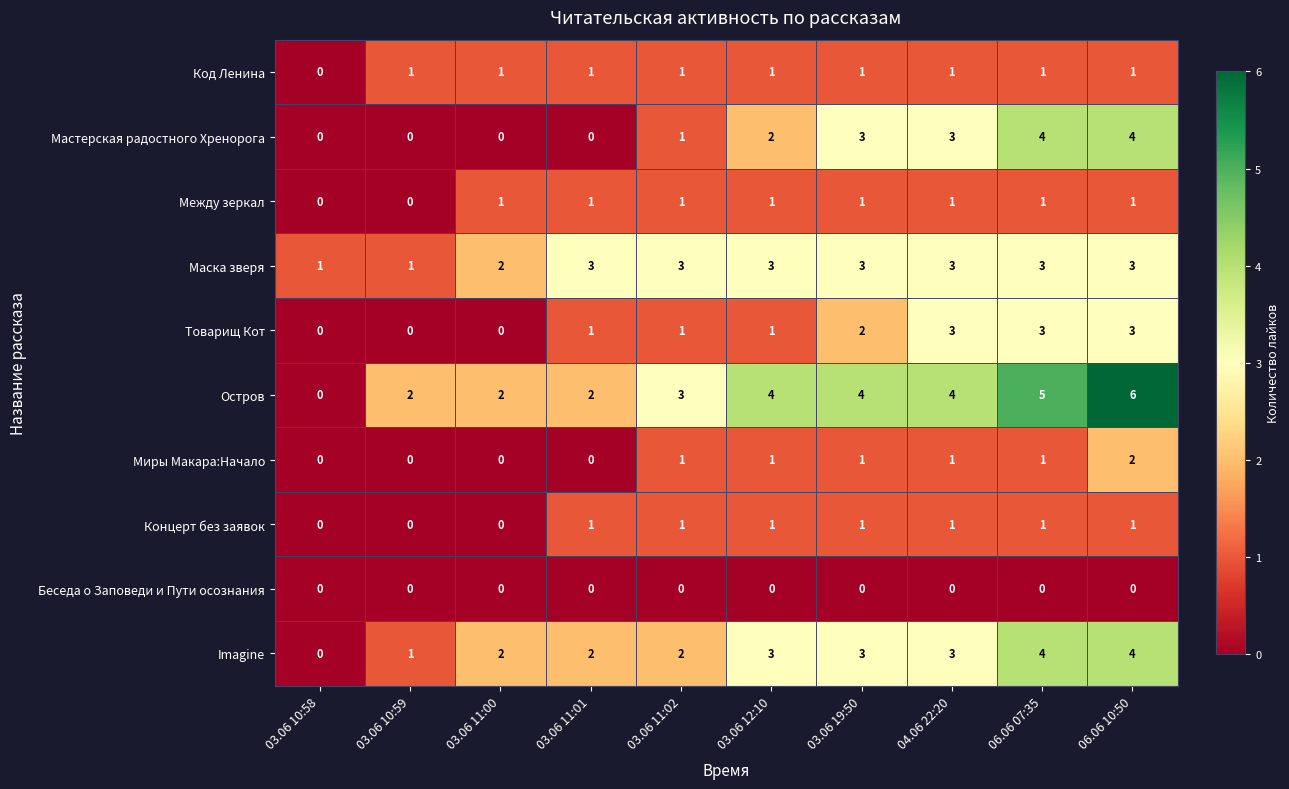

Which series has the widest spread of values?

Остров